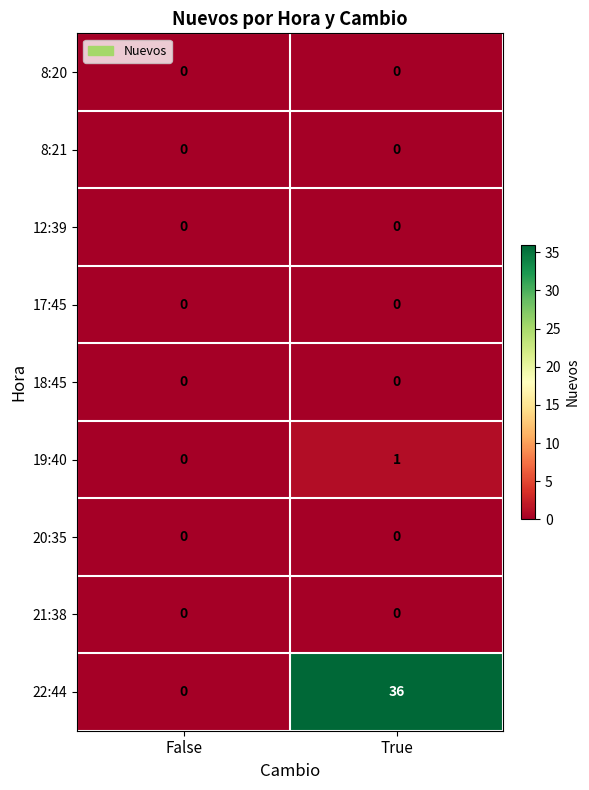

Reading left to right, extract all data points from this chart.

8:20: 0	0
8:21: 0	0
12:39: 0	0
17:45: 0	0
18:45: 0	0
19:40: 0	1
20:35: 0	0
21:38: 0	0
22:44: 0	36